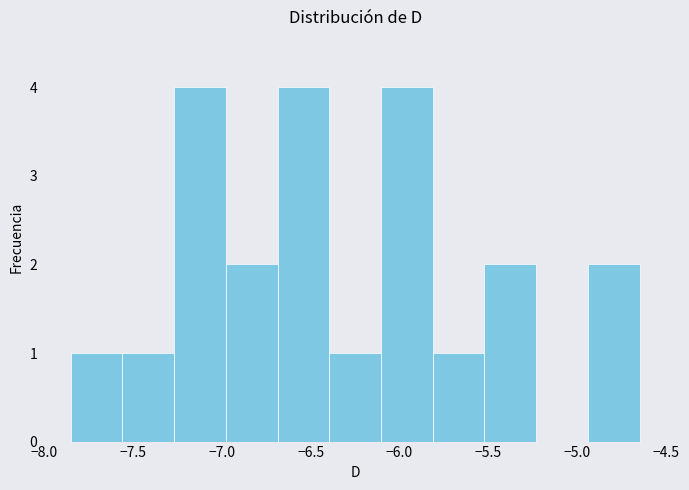

How tall is the bar that spans -6.40 to -6.10 on the x-axis? Neither the bar edges nor the heights are printed on the chart, so give them approximately, as read against the axes.

1